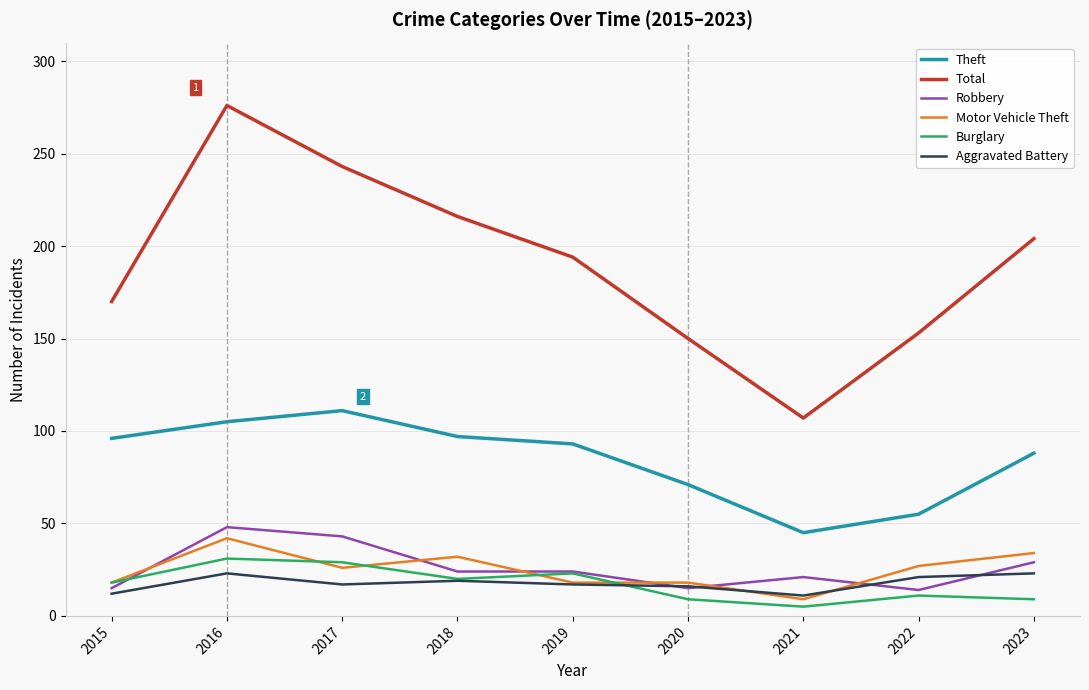

At which category does Theft reach its first local valley?

2021